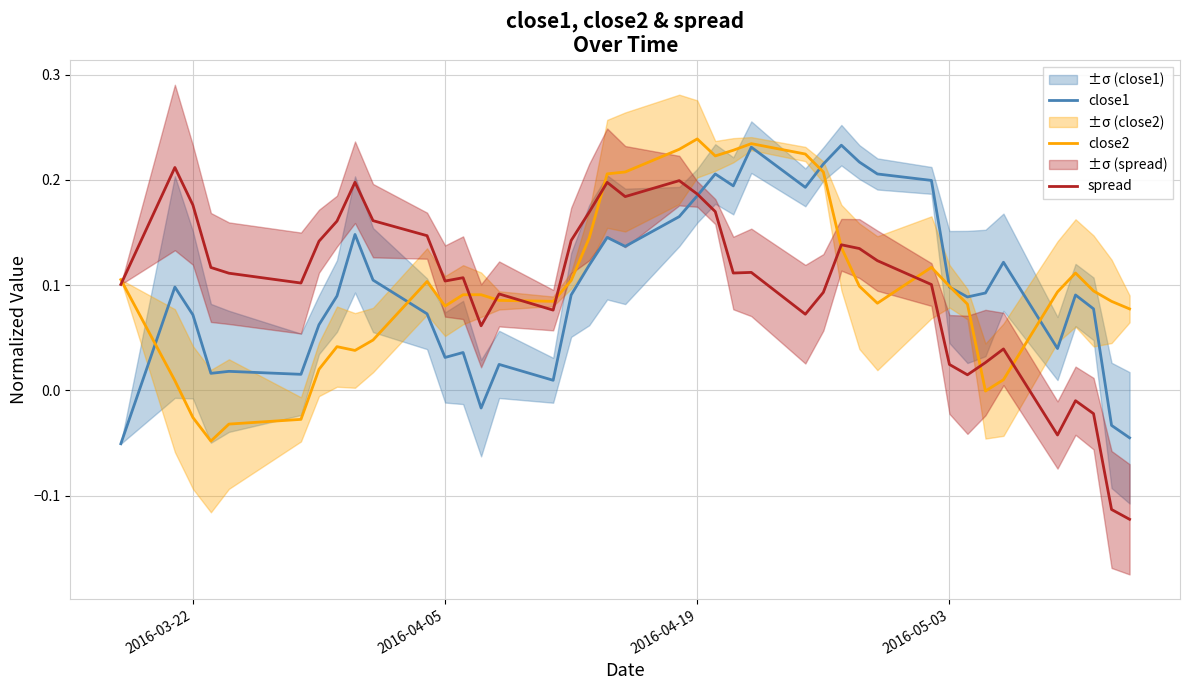

Is the value of close1 at 18 greater than the value of close2 at 17?

Yes